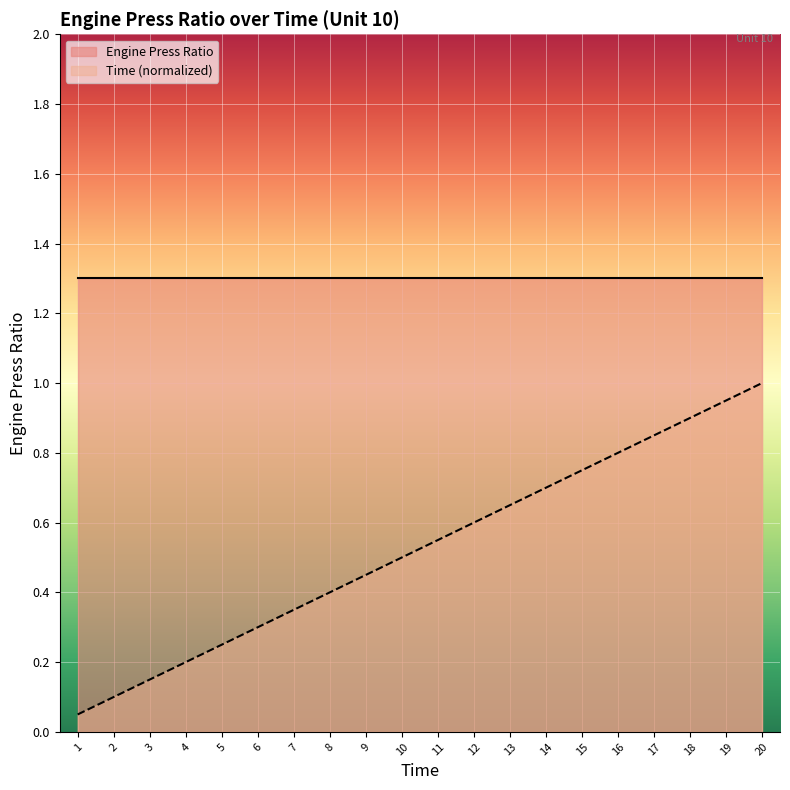

How many lines are shown in the chart?

2